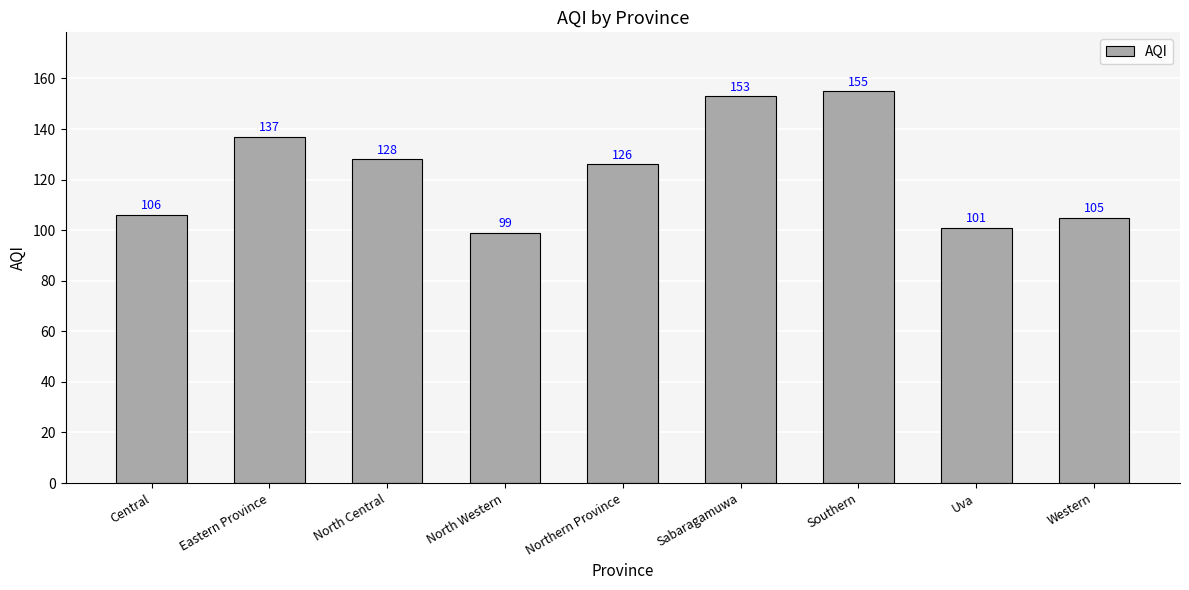

Which category has the highest value across all series?

Southern